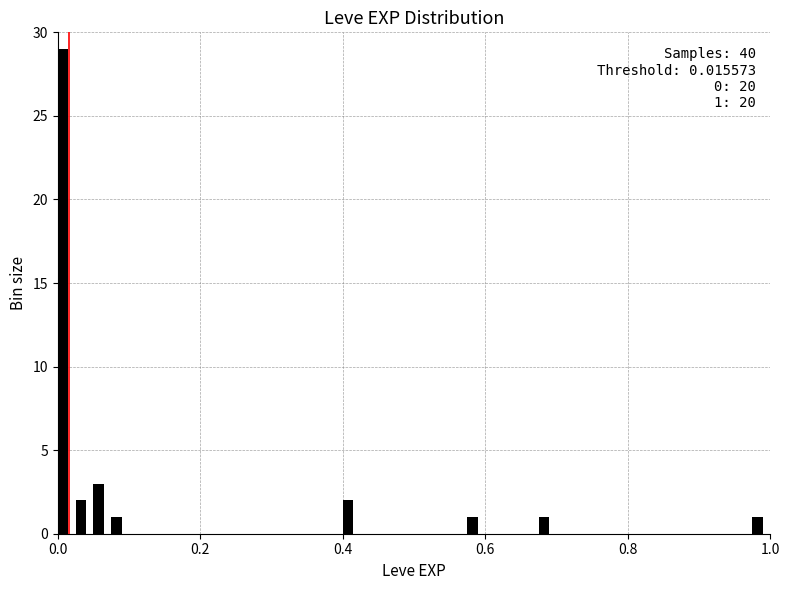

Read against the x-axis, roughly where is the centre of the tallest bar?

0.00